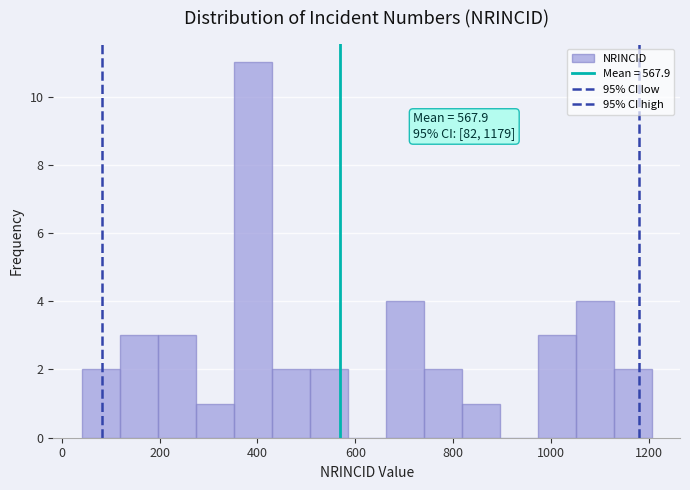

Read against the x-axis, roughly where is the centre of the tallest bar?

400